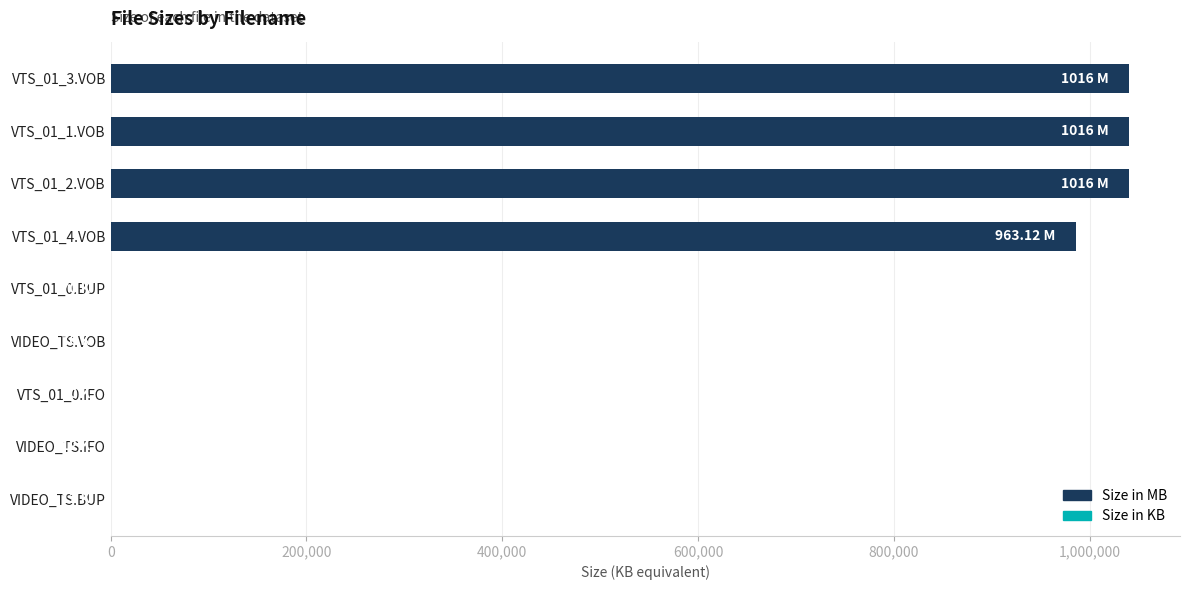

Which has a higher value, VTS_01_2.VOB or VTS_01_4.VOB?

VTS_01_2.VOB